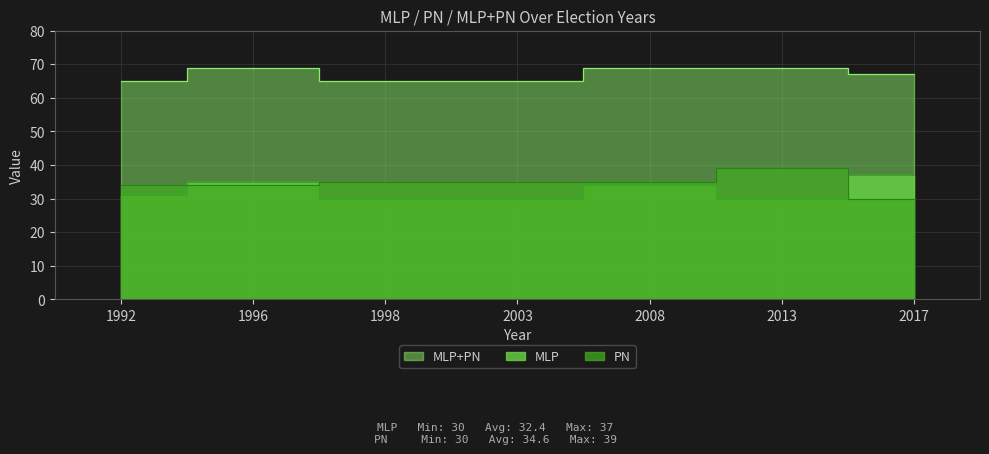

In MLP, how many points are higher than both neighbors (excluding endpoints)?

2